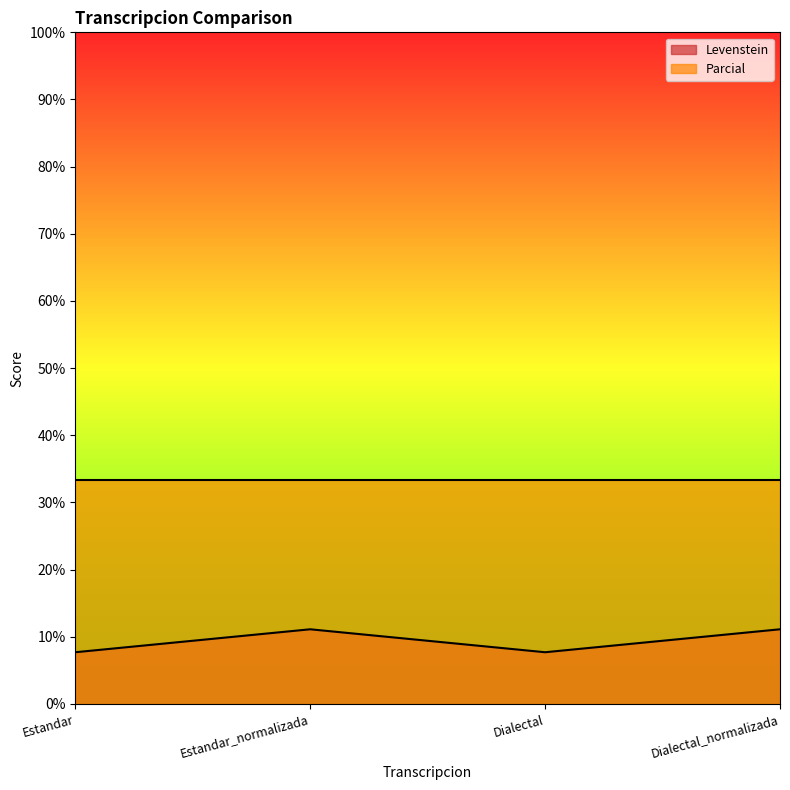

How many interior local peaks (higher than both neighbors) does the data have?

1